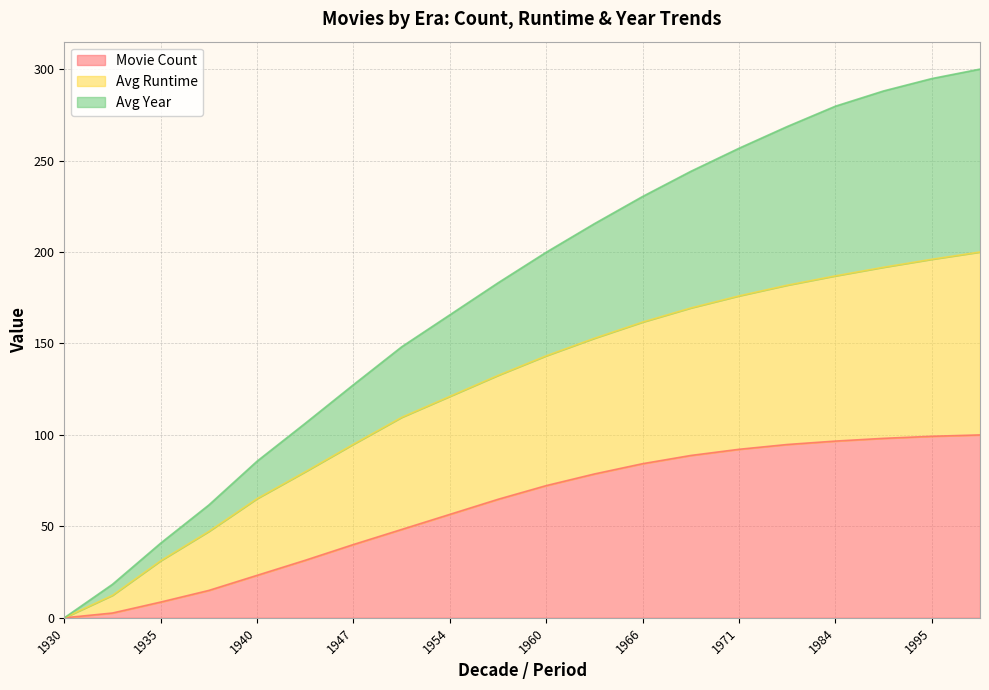

How many values in Avg Year are above zero?

19